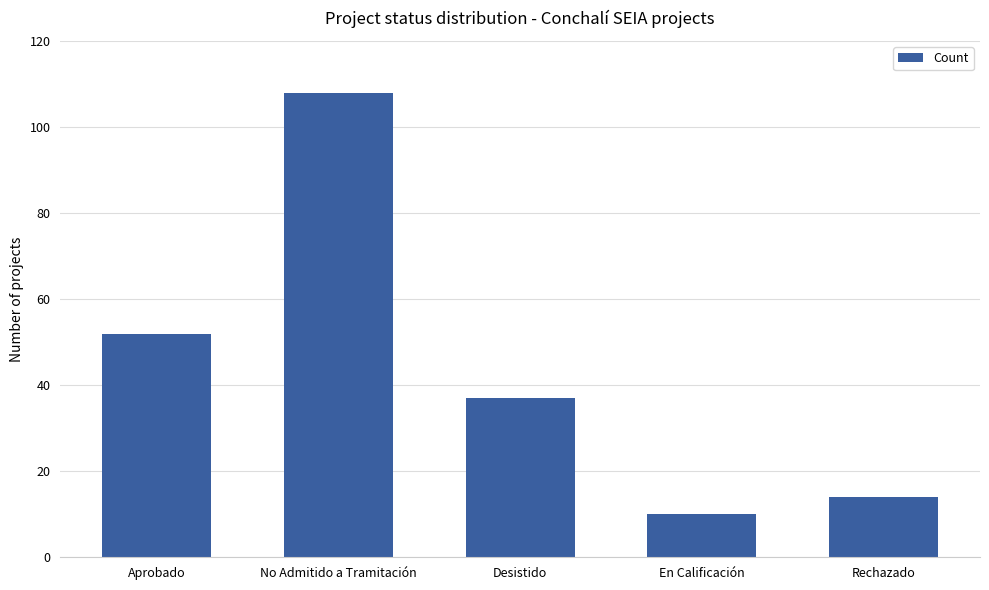

Reading left to right, what are all the values shown in this chart?

Aprobado=52	No Admitido a Tramitación=108	Desistido=37	En Calificación=10	Rechazado=14